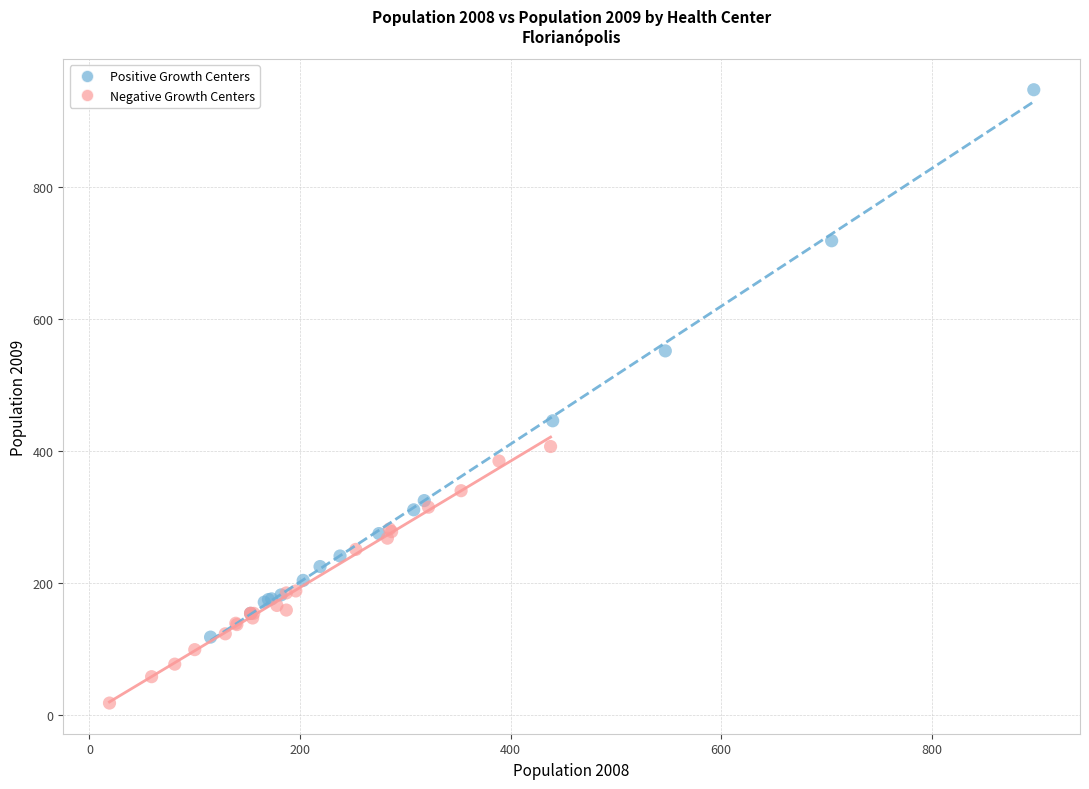

Which series reaches the maximum Y coordinate?

Positive Growth Centers